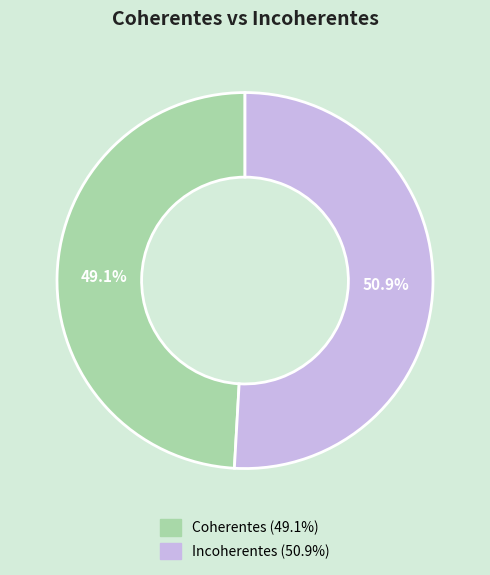

To the nearest percent, what is the combined percentage of Incoherentes and Coherentes?

100%